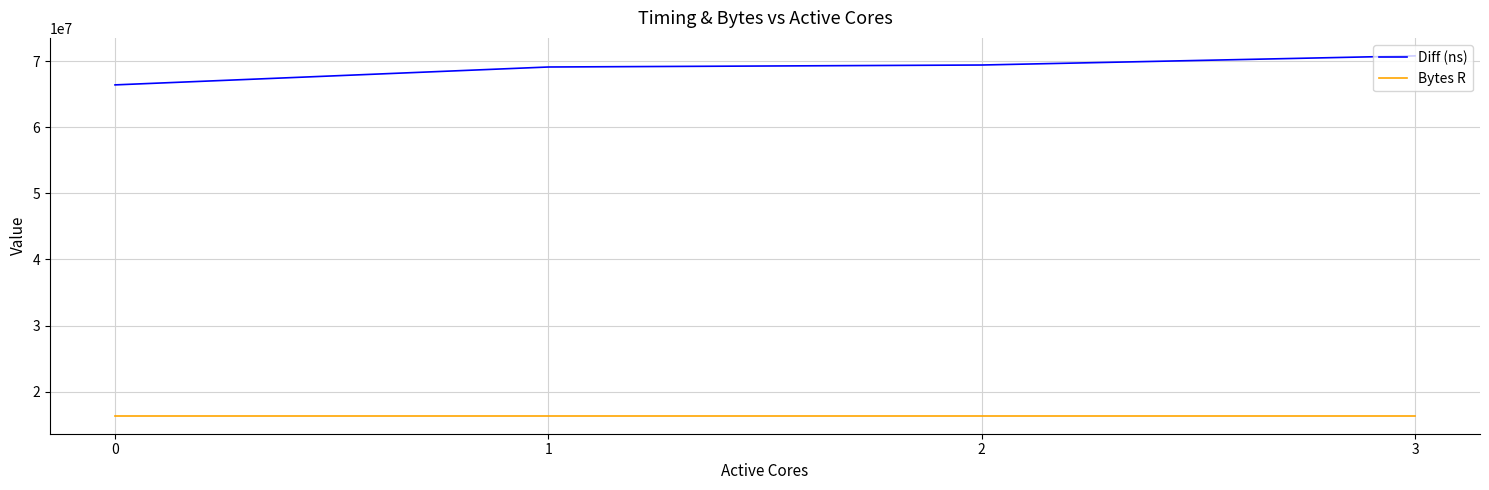

At which category is the sum across all series the highest?

3